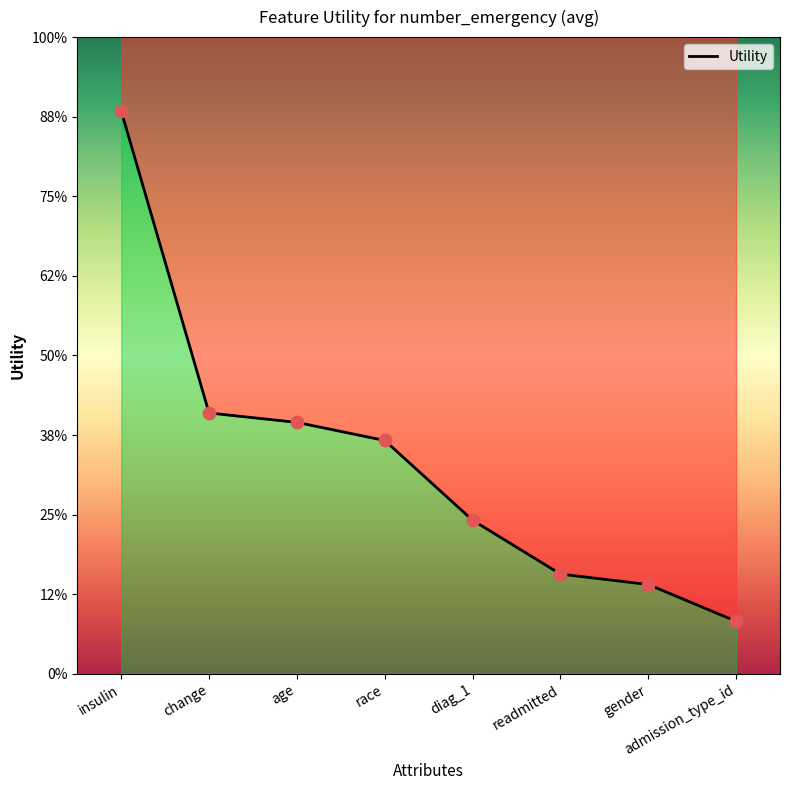

What is the change in value from change to gender?

-0.4